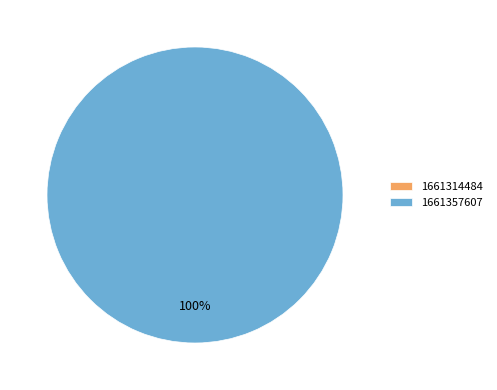

What is the largest slice in the pie chart?

1661357607